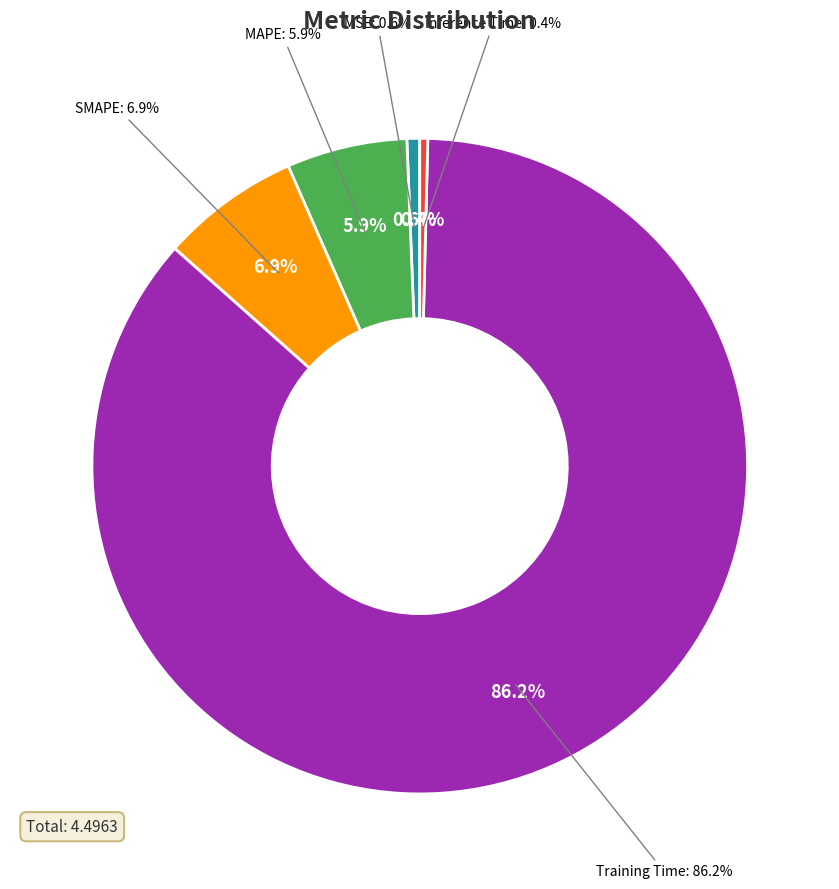

Combined, do MAPE and Inference Time account for over 50%?

No